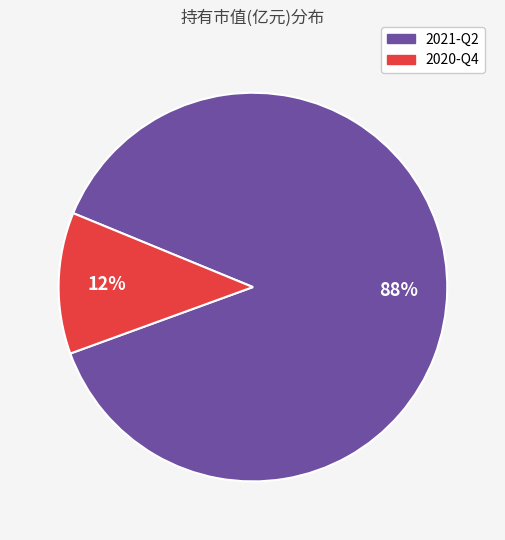

Which has a higher value, 2021-Q2 or 2020-Q4?

2021-Q2